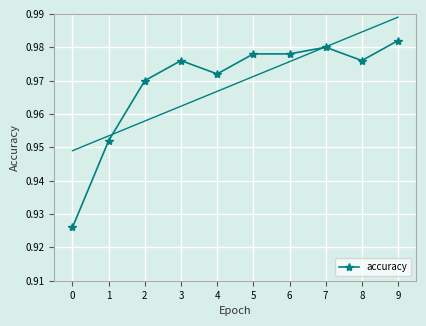

Where is the first local maximum for accuracy?

3